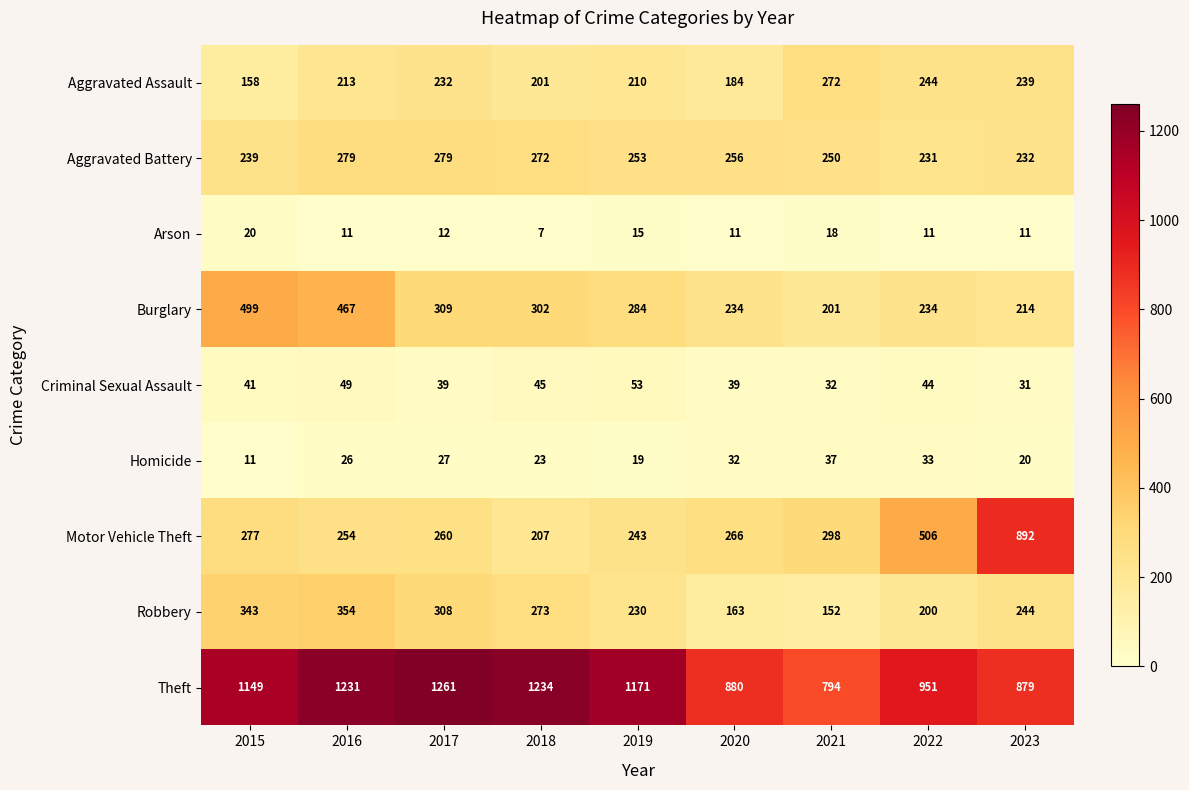

What is the maximum value shown in the chart?

1261